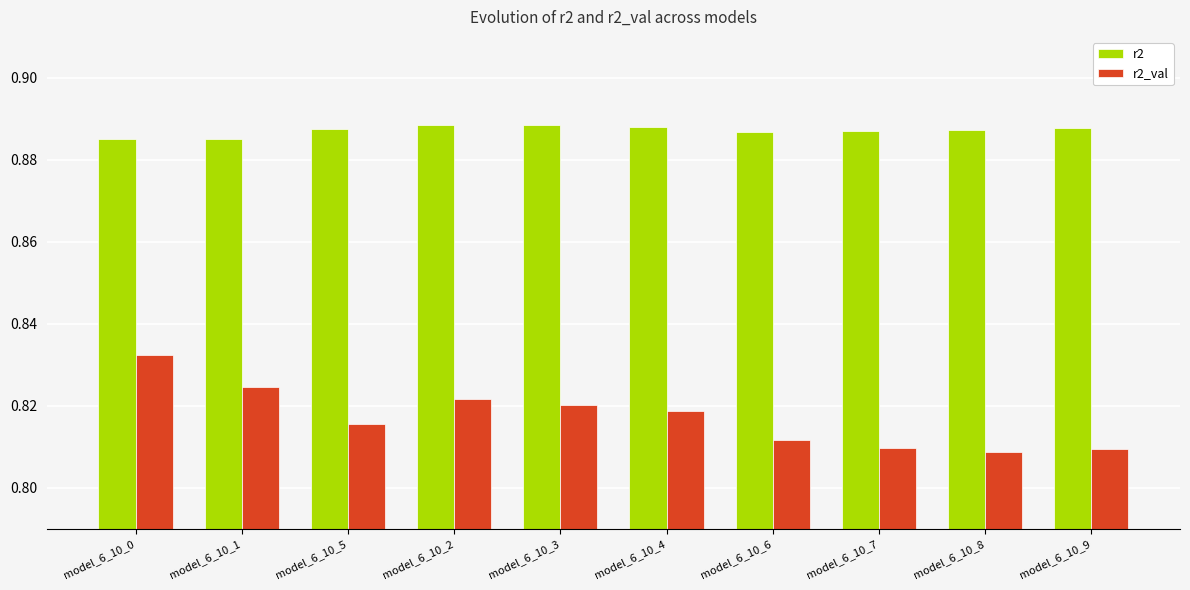

What are all the series names shown in the legend?

r2, r2_val